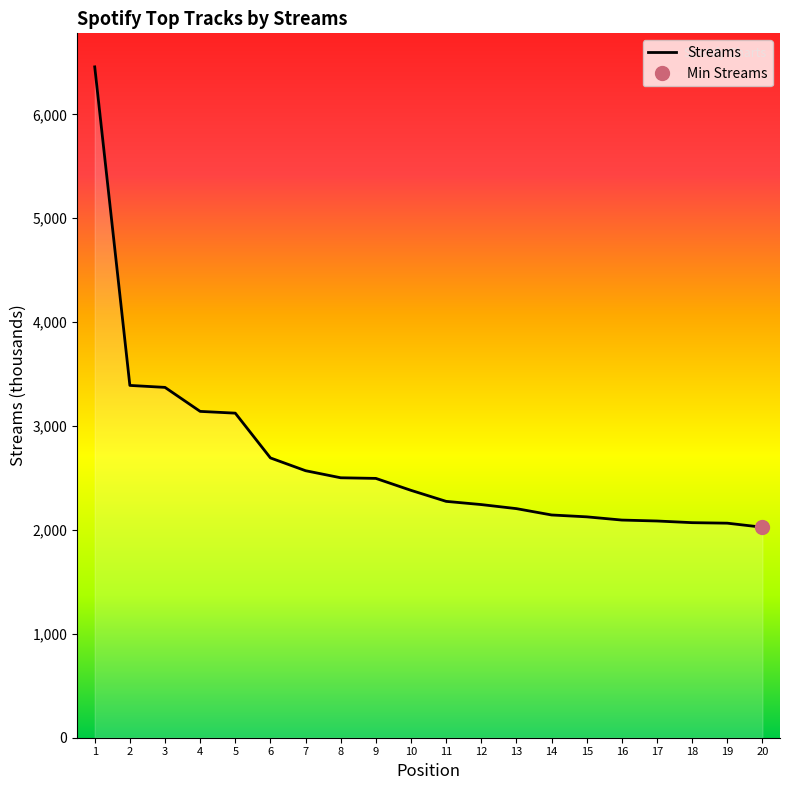

The chart shows a value of 8451 at 1. True or false?

False